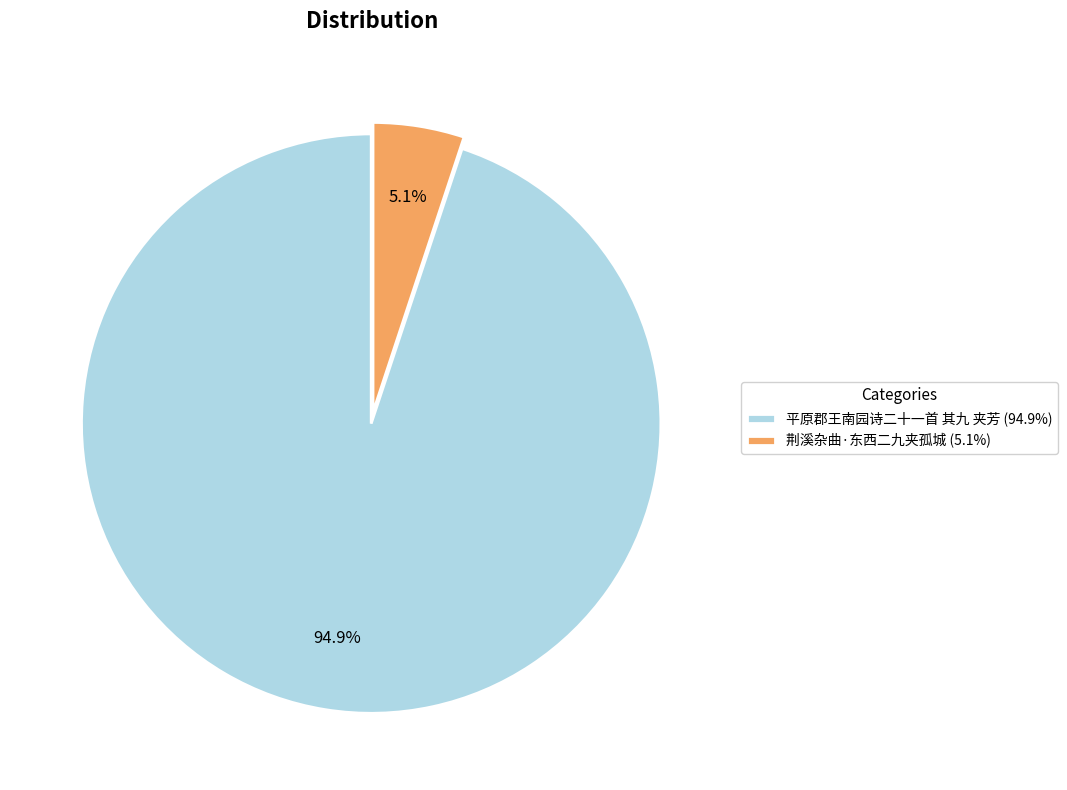

Rank the categories by value from highest to lowest.

平原郡王南园诗二十一首 其九 夹芳, 荆溪杂曲·东西二九夹孤城